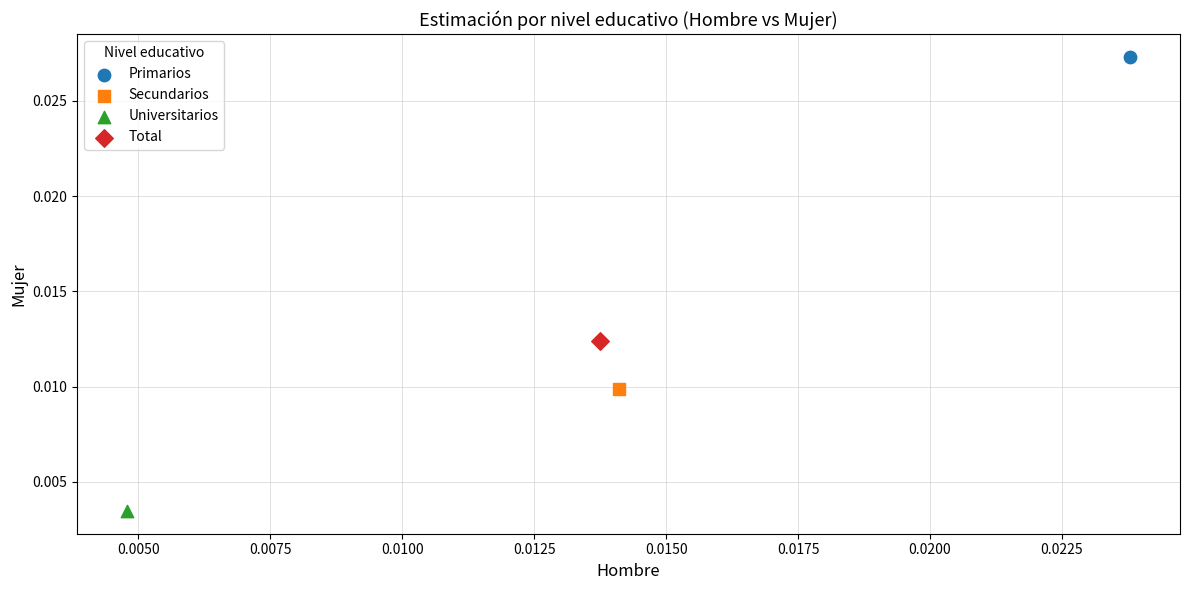

What are all the series names shown in the legend?

Primarios, Secundarios, Universitarios, Total